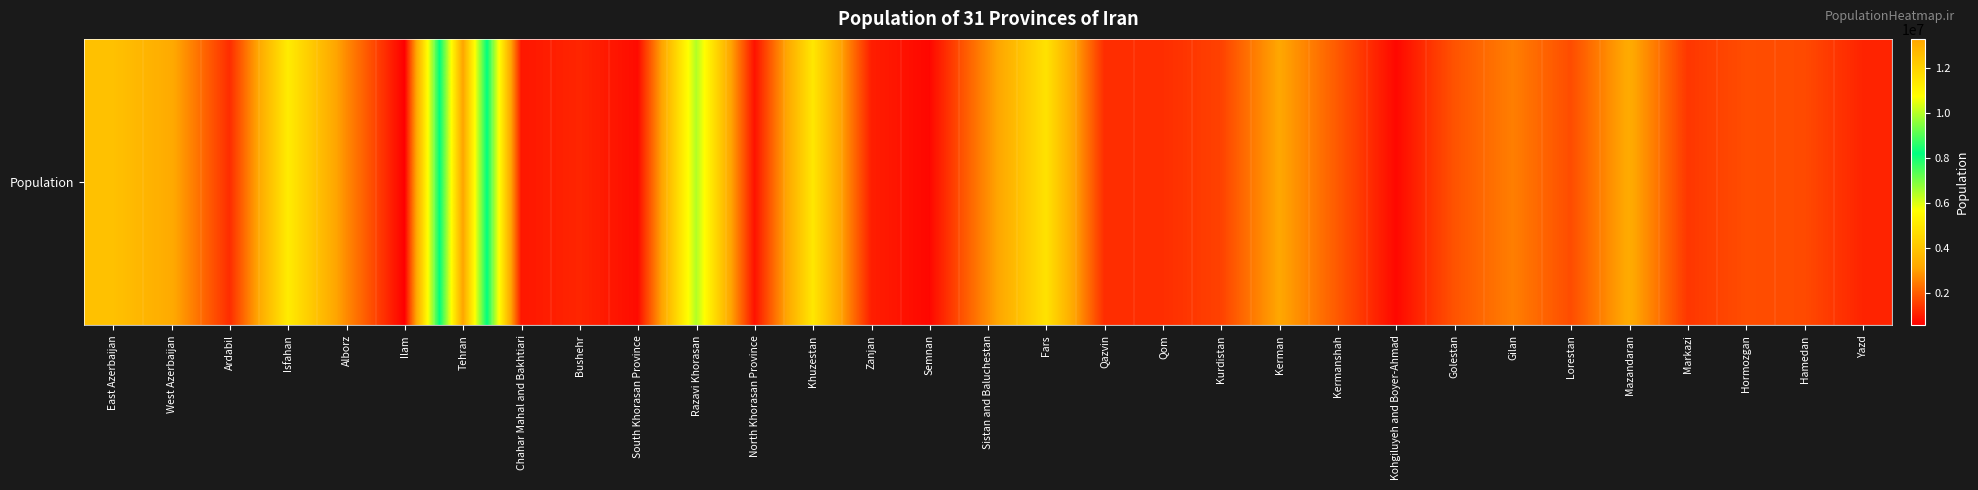

Which label corresponds to the largest value in the chart?

Tehran